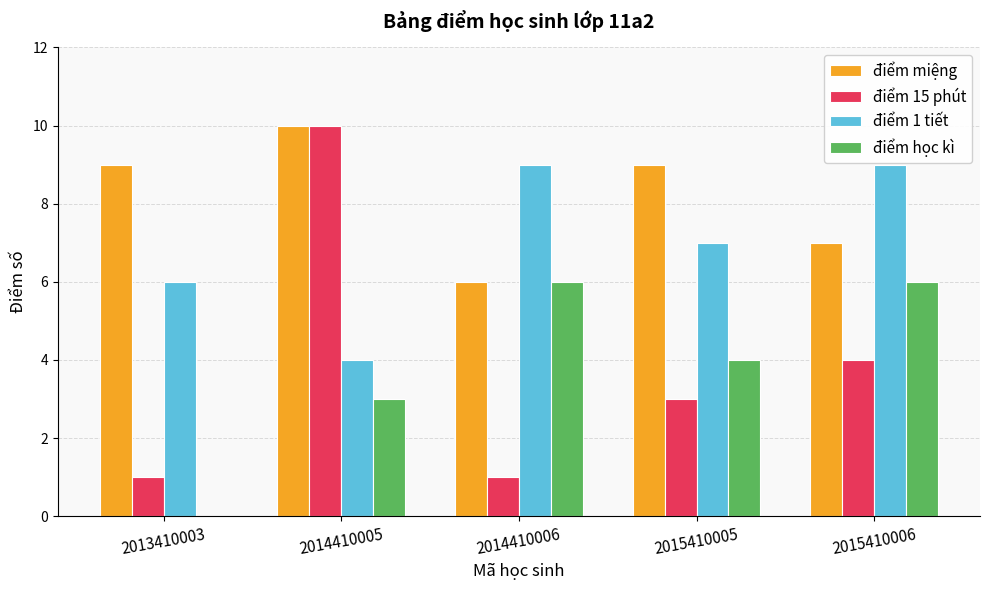

What are all the series names shown in the legend?

điểm miệng, điểm 15 phút, điểm 1 tiết, điểm học kì